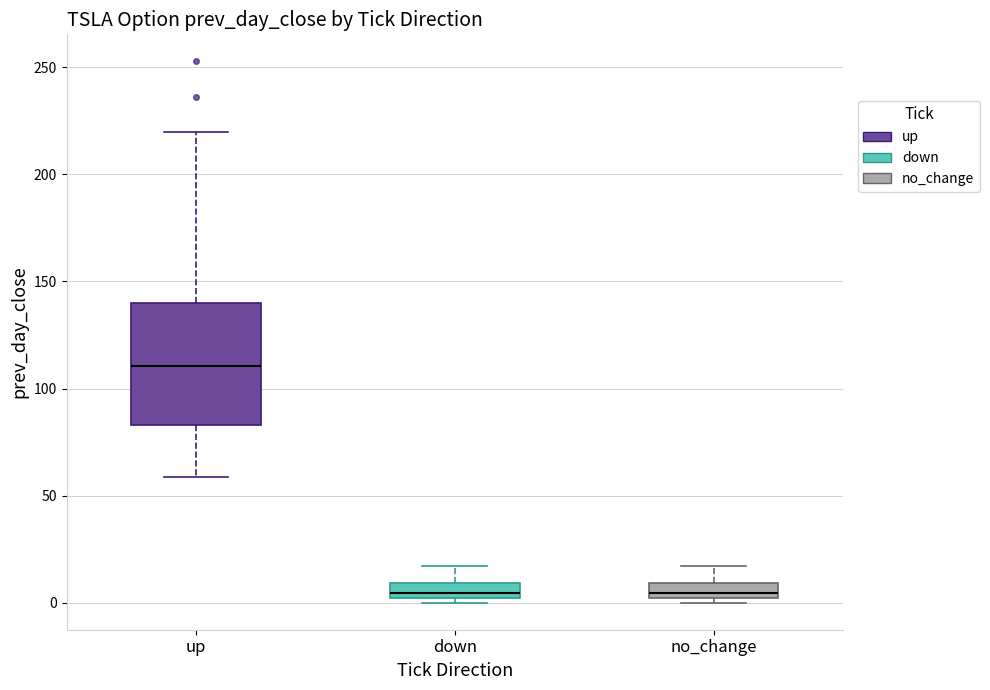

Where does the upper whisker of the box for up end on the y-axis? The values are not printed on the chart, so give them approximately, as read against the axis.

220